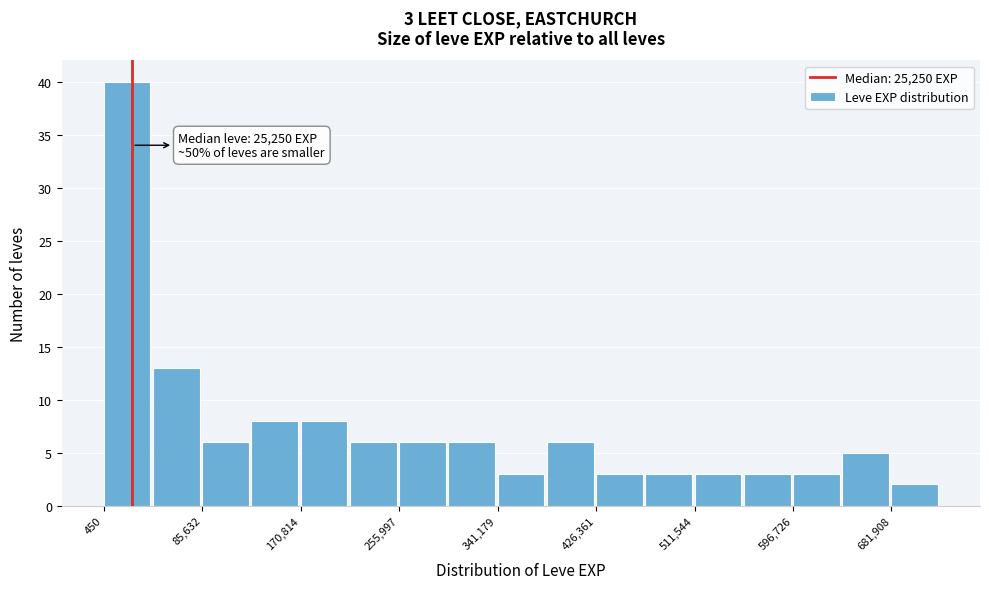

Over which range of the x-axis is the bar tallest?

0 to 40000